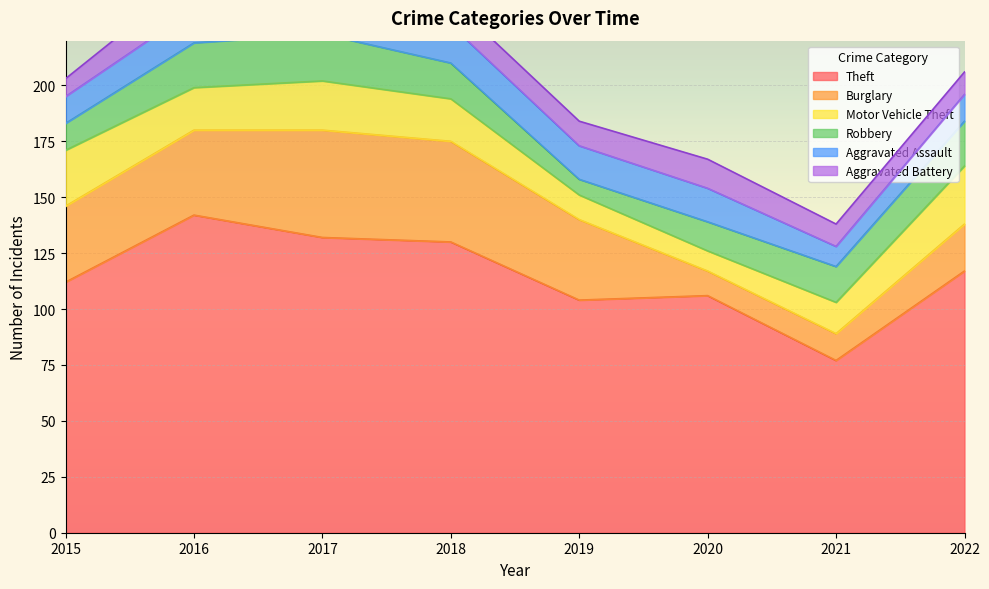

Reading left to right, what are all the values shown in this chart?

Theft: 2015=112	2016=142	2017=132	2018=130	2019=104	2020=106	2021=77	2022=117
Burglary: 2015=34	2016=38	2017=48	2018=45	2019=36	2020=11	2021=12	2022=21
Motor Vehicle Theft: 2015=25	2016=19	2017=22	2018=19	2019=11	2020=9	2021=14	2022=26
Robbery: 2015=12	2016=20	2017=21	2018=16	2019=7	2020=13	2021=16	2022=20
Aggravated Assault: 2015=12	2016=15	2017=12	2018=17	2019=15	2020=15	2021=9	2022=12
Aggravated Battery: 2015=8	2016=15	2017=14	2018=11	2019=11	2020=13	2021=10	2022=10